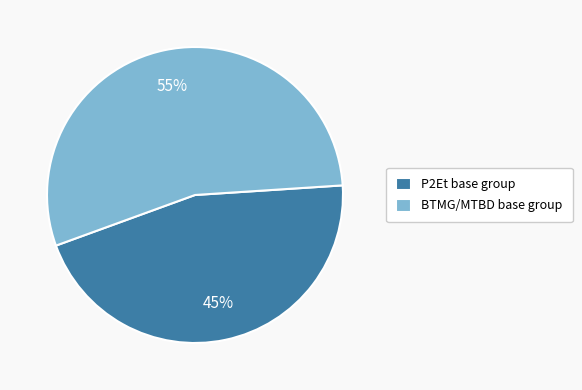

Does any single category account for the majority?

Yes